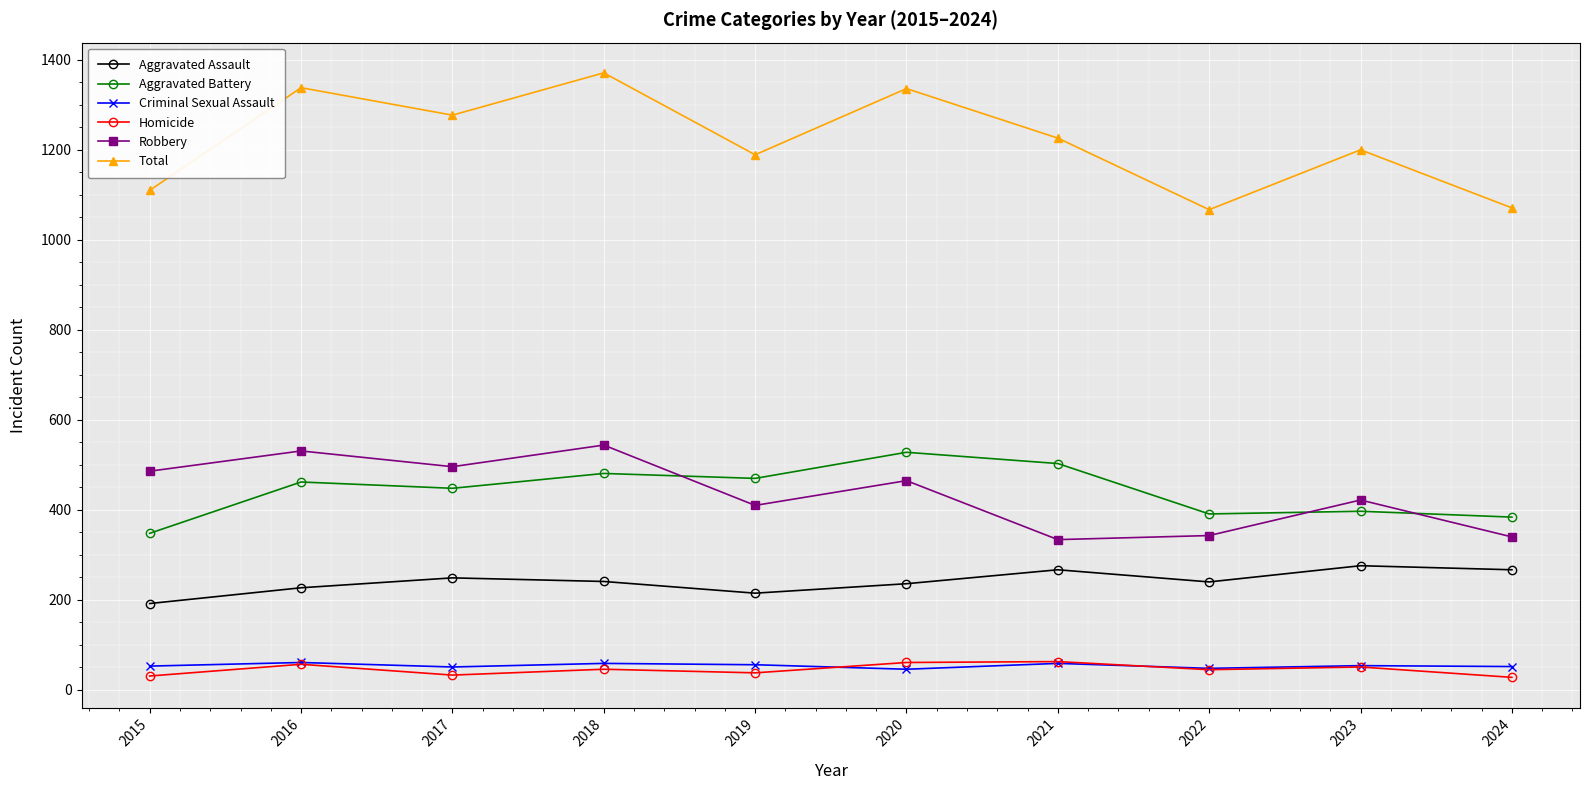

True or false: Criminal Sexual Assault has more than 1 points higher than both neighbors.

True